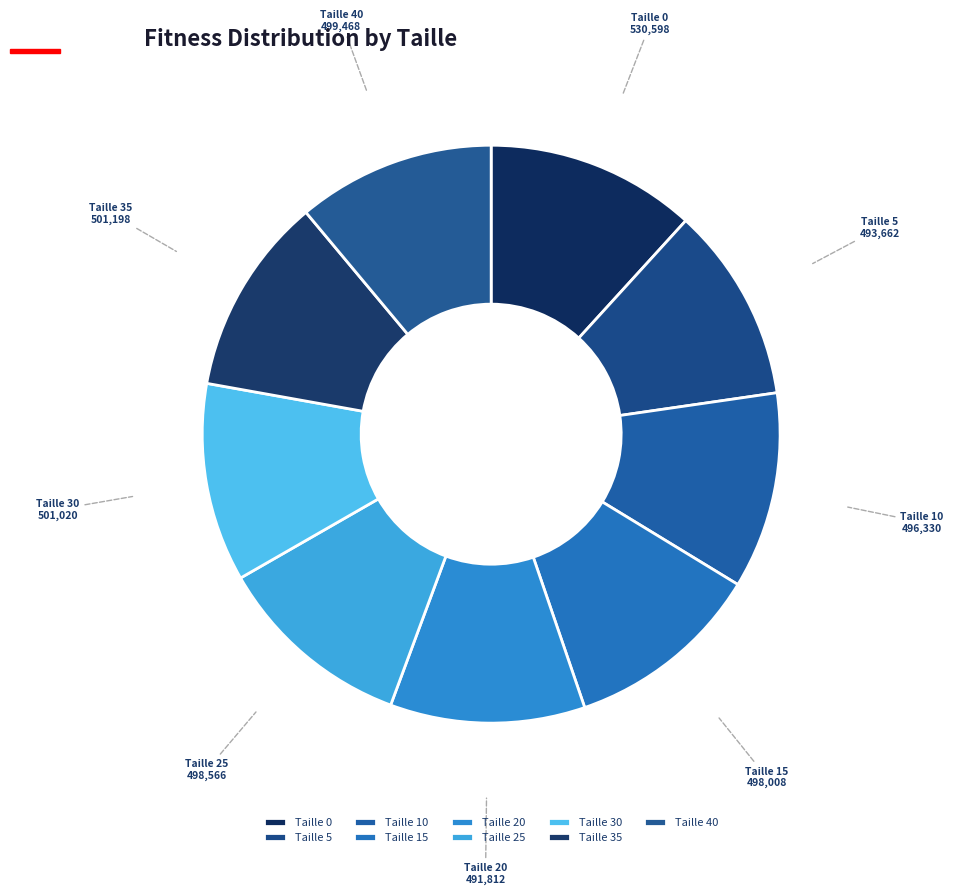

Is the sum of Taille 40 and Taille 10 greater than half?

No